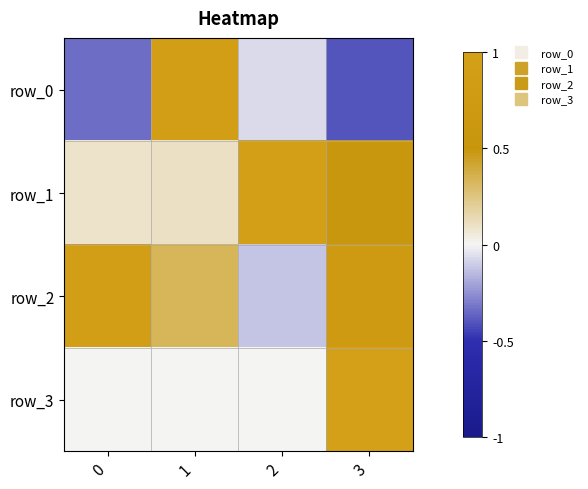

Which label corresponds to the largest value in the chart?

3